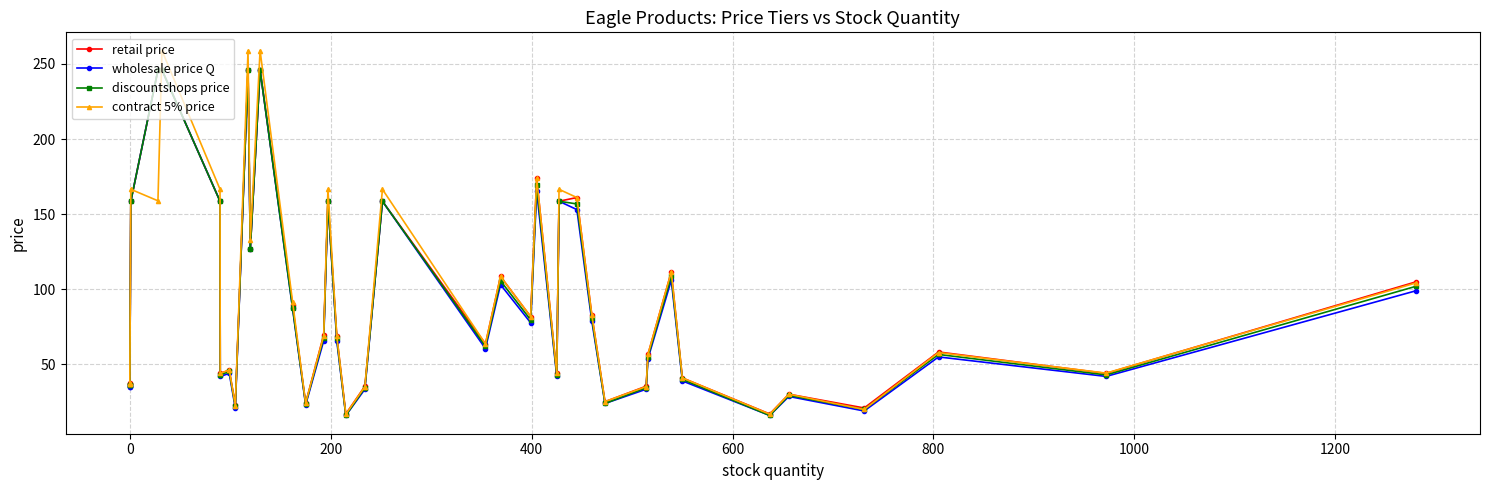

At how many categories does at least one series exceed 227?

4